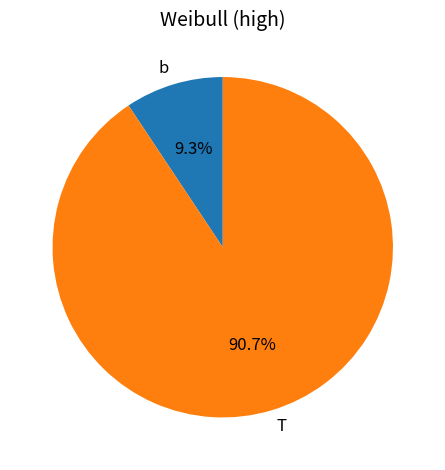

What percentage is the b slice, to the nearest percent?

9%